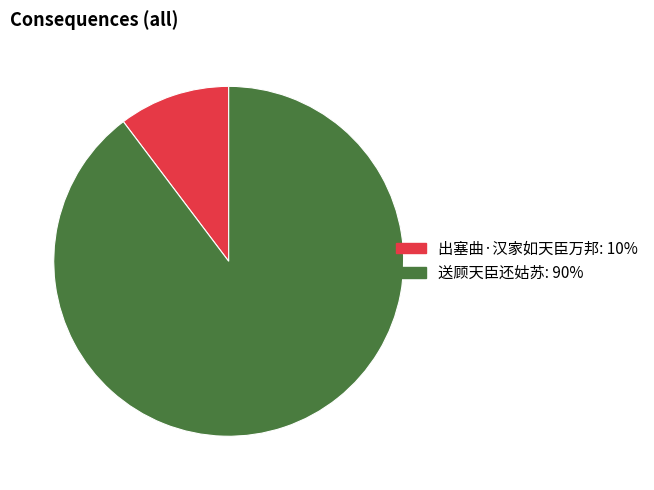

Is there any slice that represents more than half of the pie?

Yes